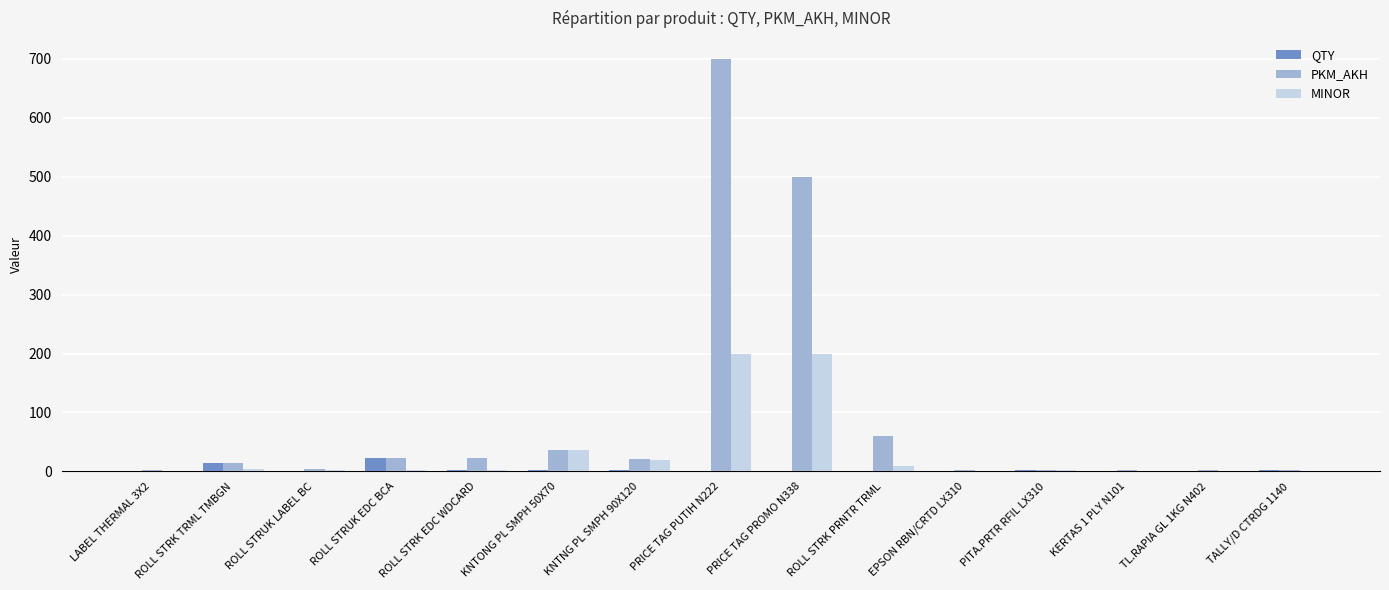

Is the value of PKM_AKH at PRICE TAG PUTIH N222 greater than the value of QTY at KERTAS 1 PLY N101?

Yes